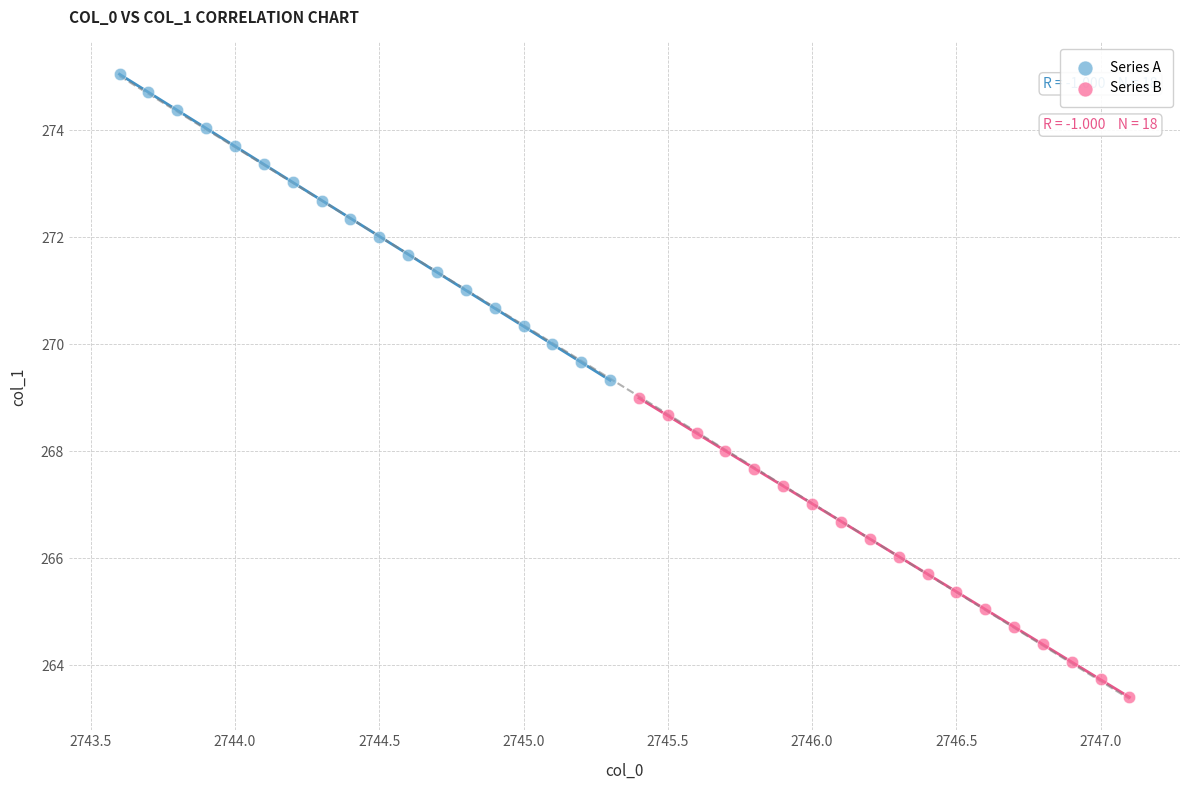

Which series reaches the minimum Y coordinate?

Series B